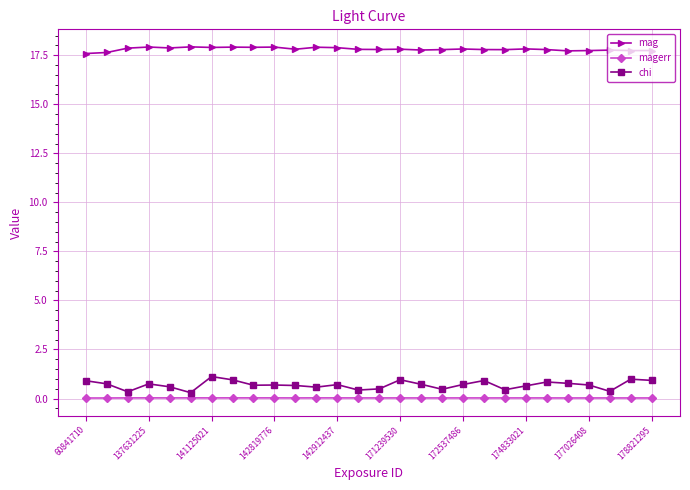

What is the value of the mag point at the 18th from the left?

17.8